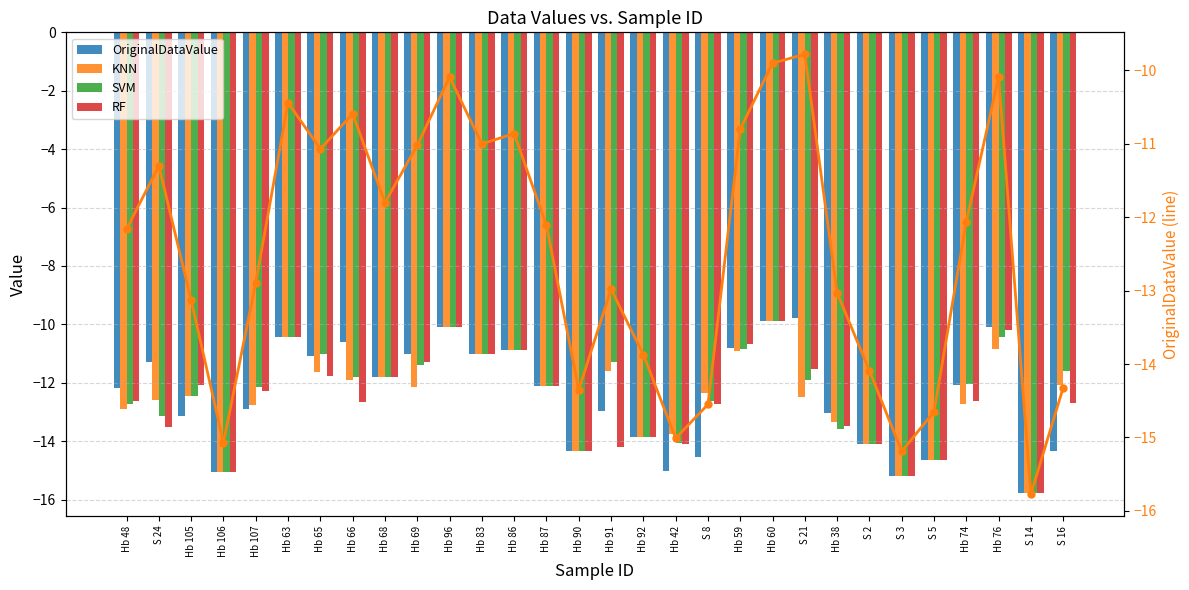

What is the label of the 12th bar from the right?

S 8